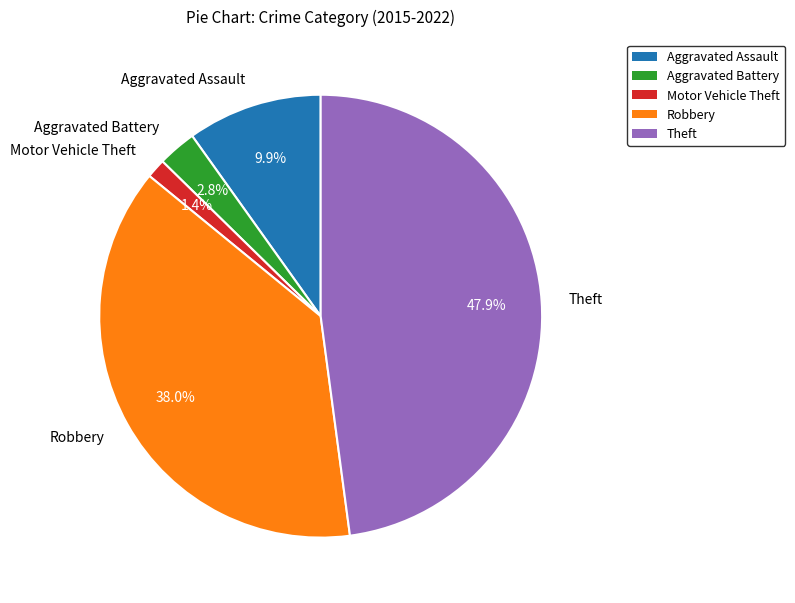

Which category has the smallest portion of the pie?

Motor Vehicle Theft